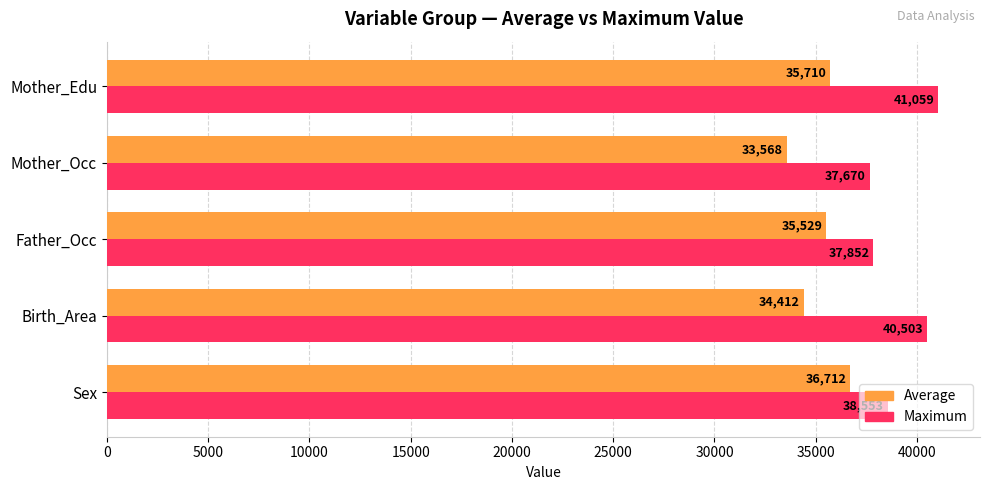

True or false: Average has a value of 34412.2 at Birth_Area.

True